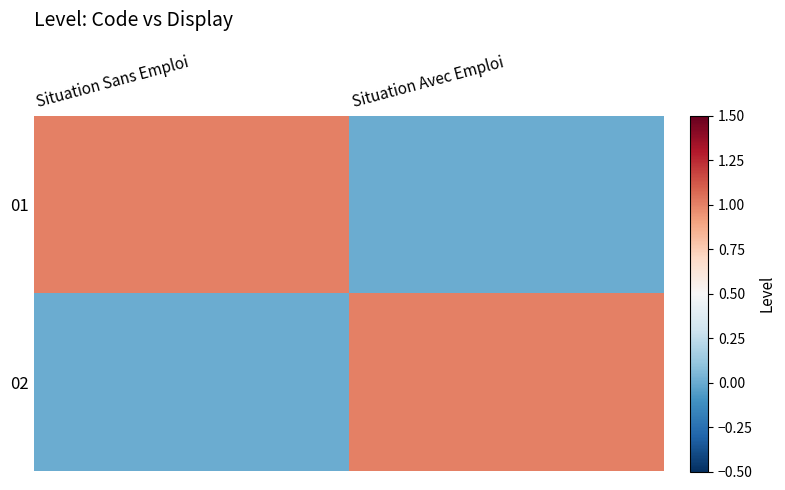

At how many categories does at least one series exceed 0?

2